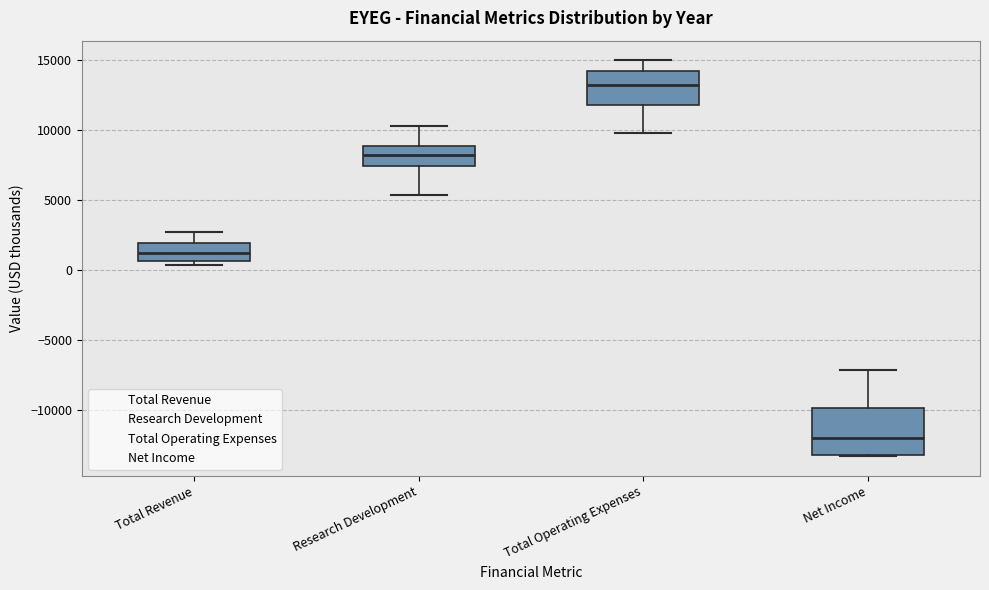

Which box is the tallest, from its lower edge to its upper edge?

Net Income